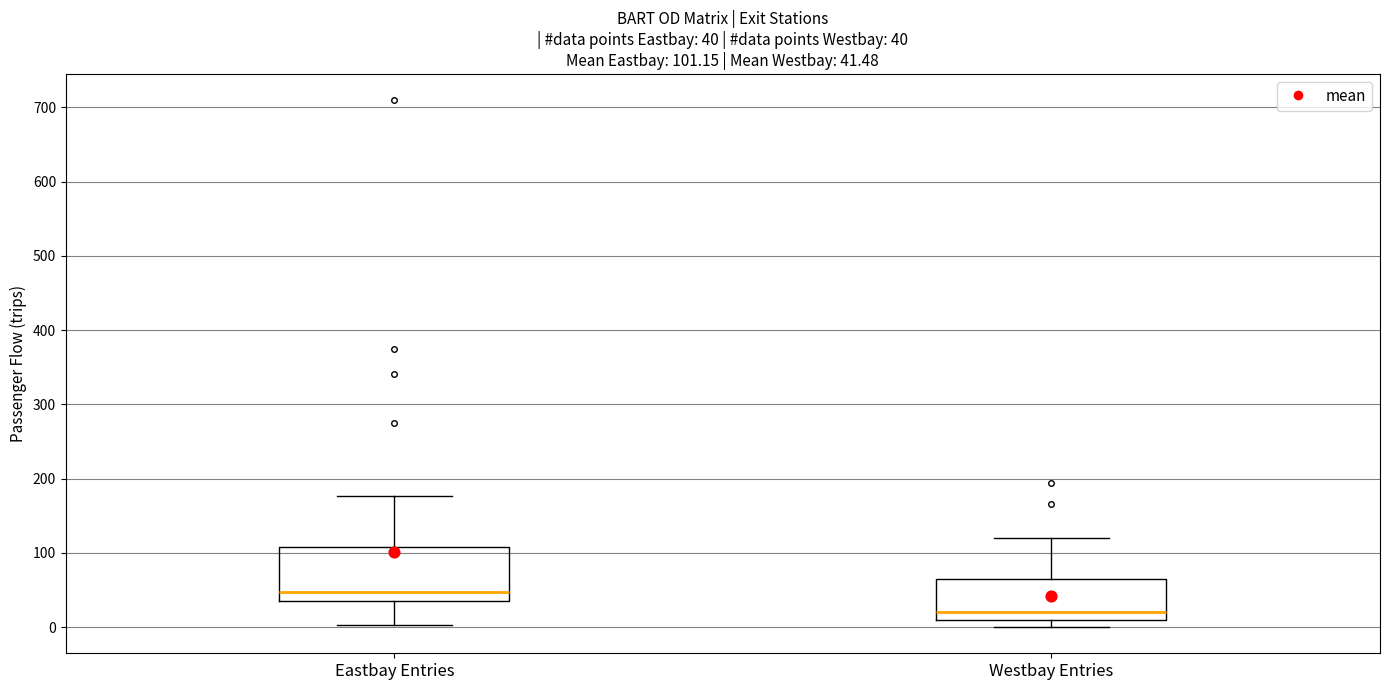

Comparing the boxes themselves (not the whiskers), which one is the tallest?

Eastbay Entries